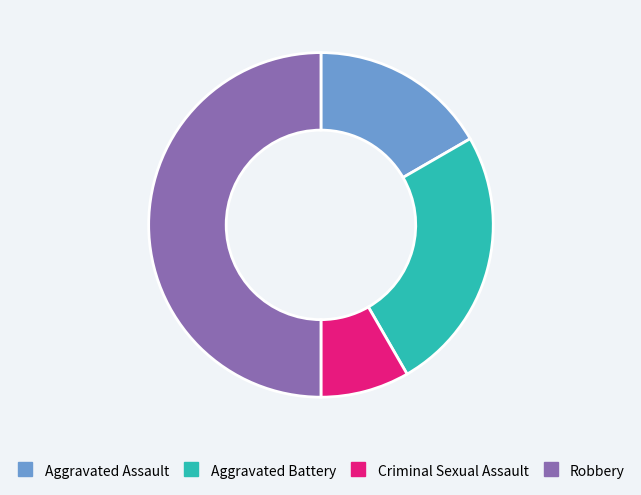

Which slice is the largest?

Robbery